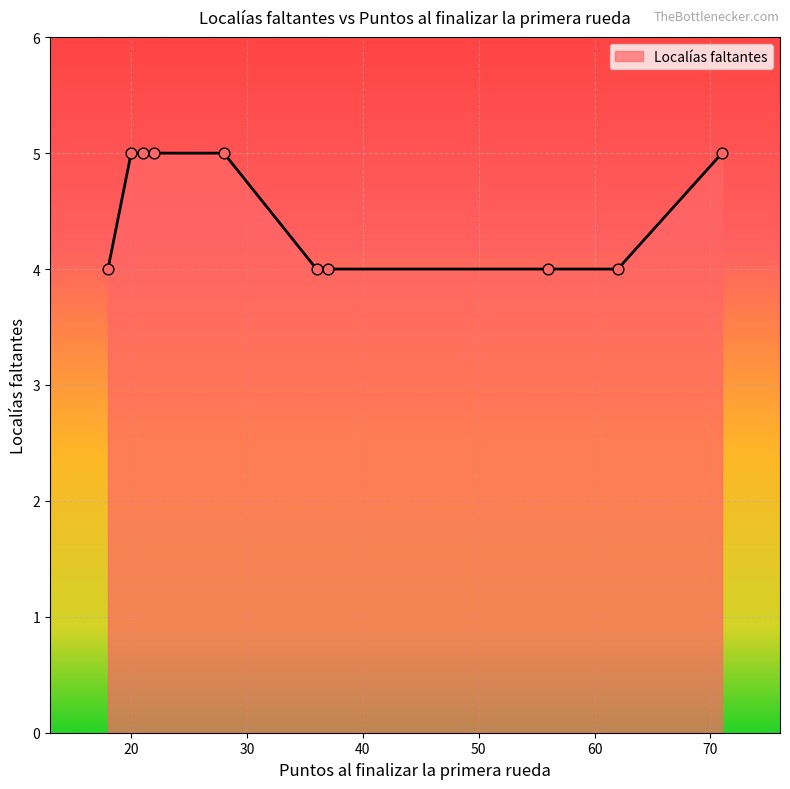

What is the greatest value displayed?

5